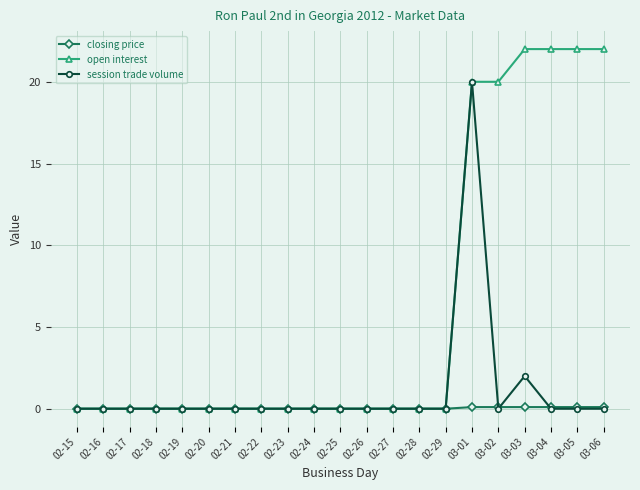

Rank the series by their maximum value, from lowest to highest.

closing price, session trade volume, open interest